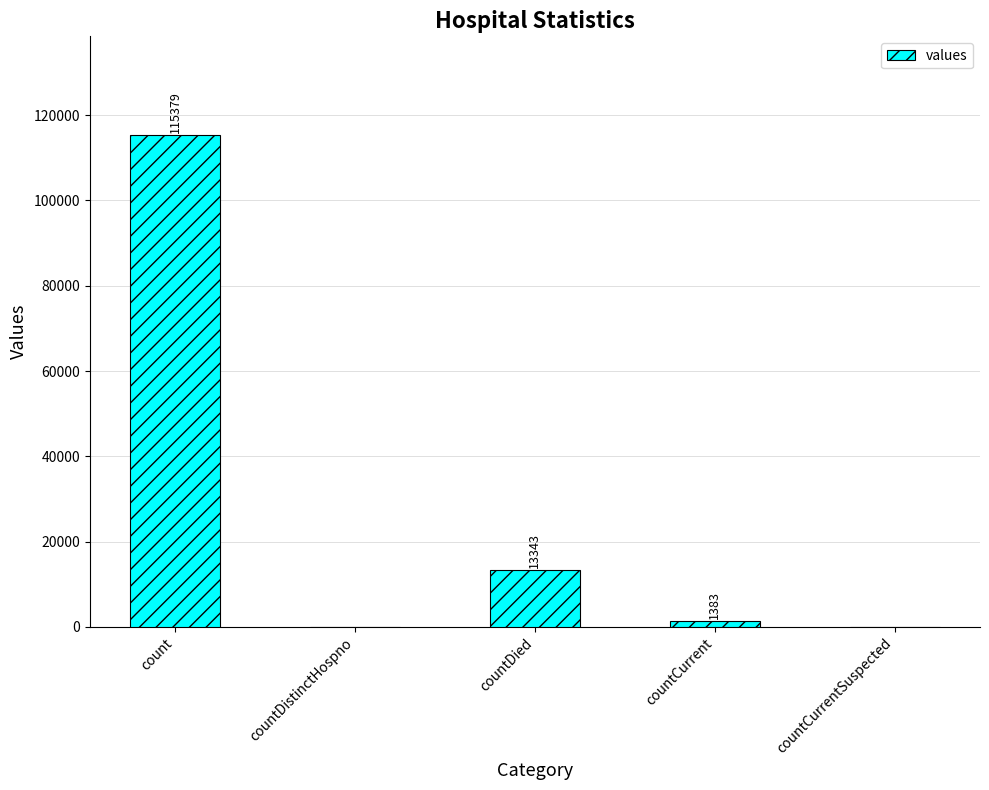

What is the average value?

26021